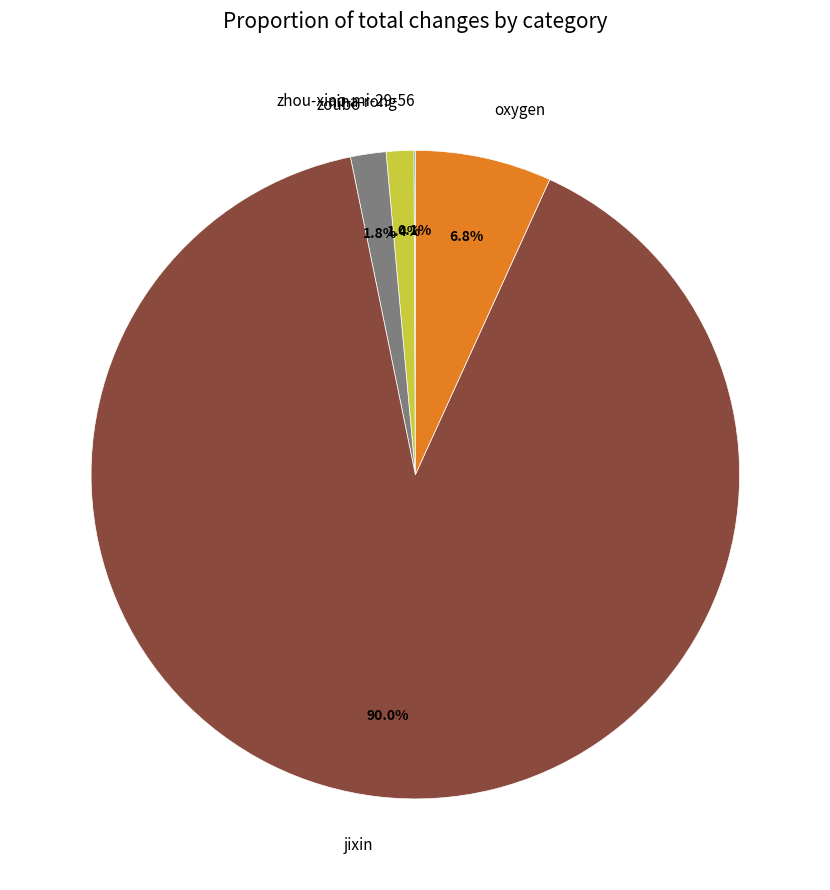

Between oxygen and nina-rong, which is larger?

oxygen